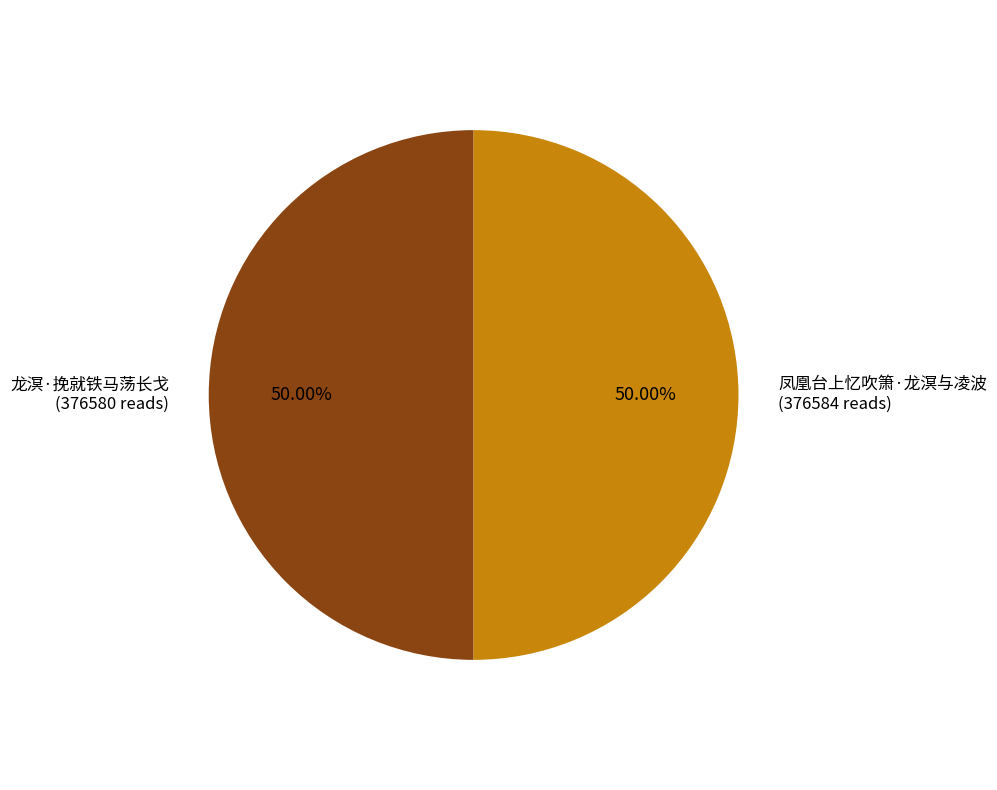

To the nearest percent, what is the combined percentage of 龙溟·挽就铁马荡长戈 and 凤凰台上忆吹箫·龙溟与凌波?

100%